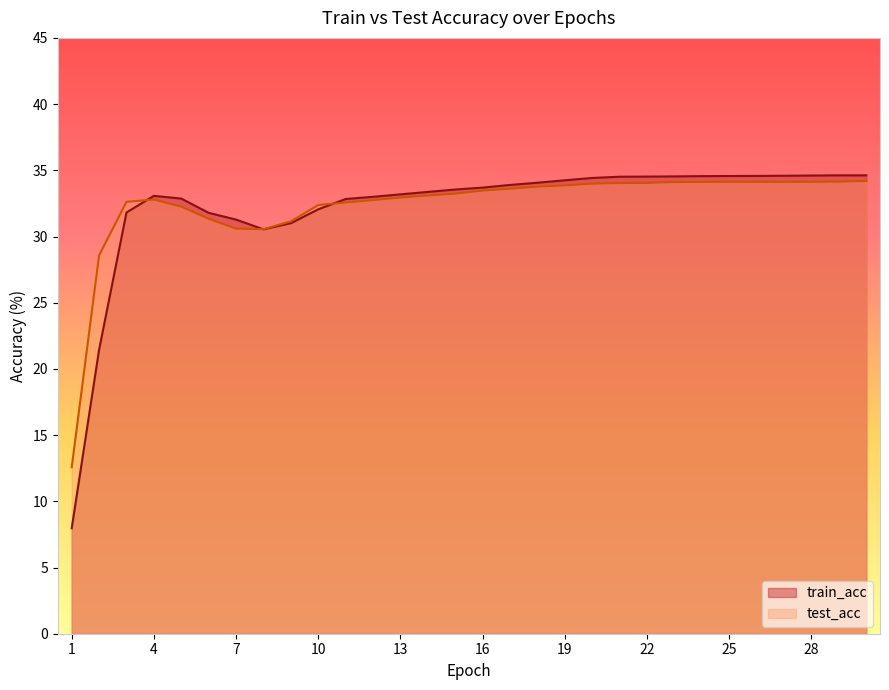

After their last crossing, which series has the higher values: train_acc or test_acc?

train_acc